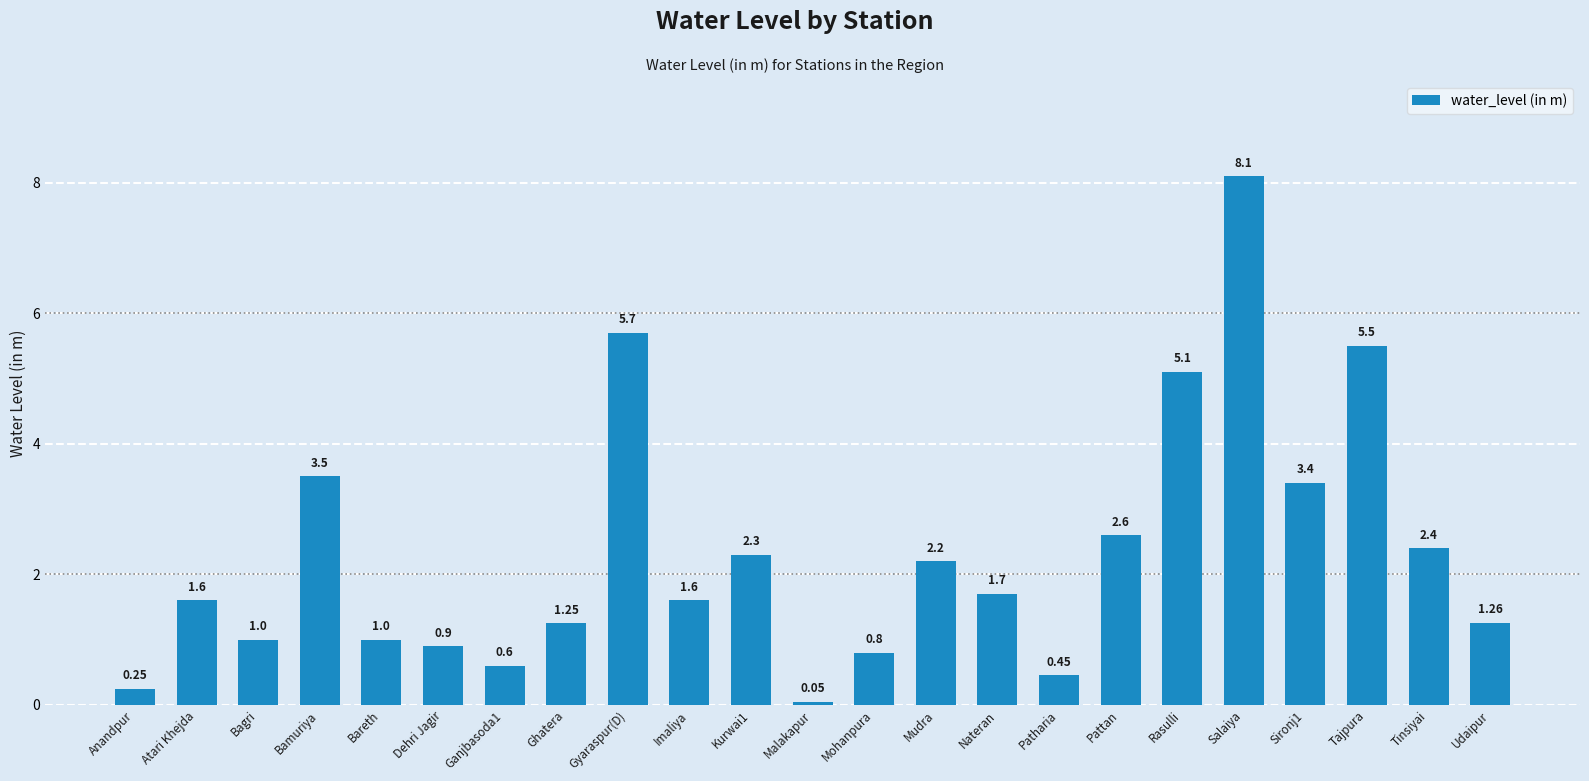

Is it true that the value at Gyaraspur(D) is 2.8?

False